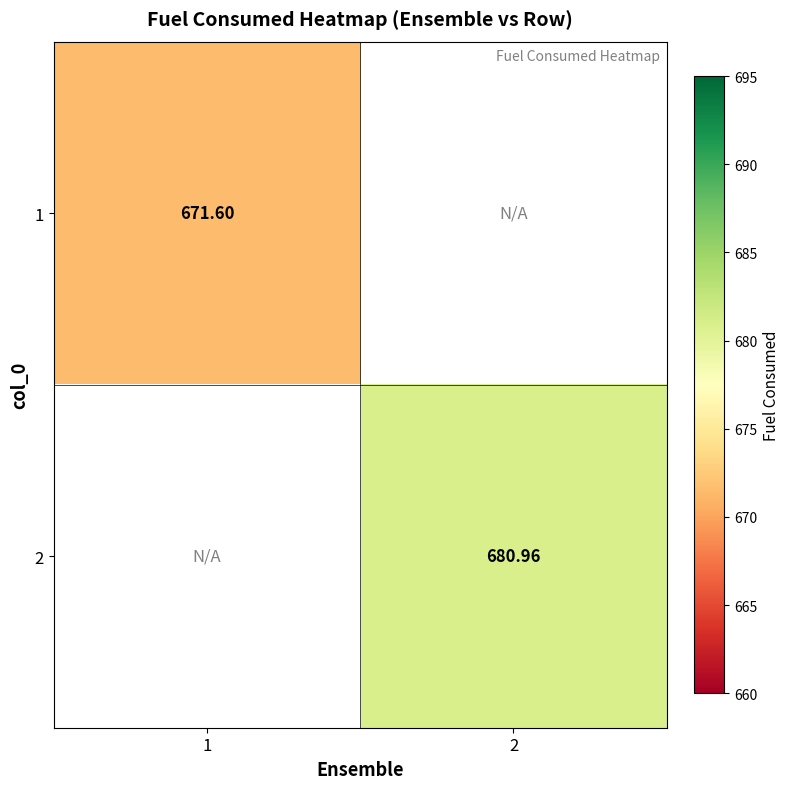

The 2 series shows 681.0 at 2. True or false?

True